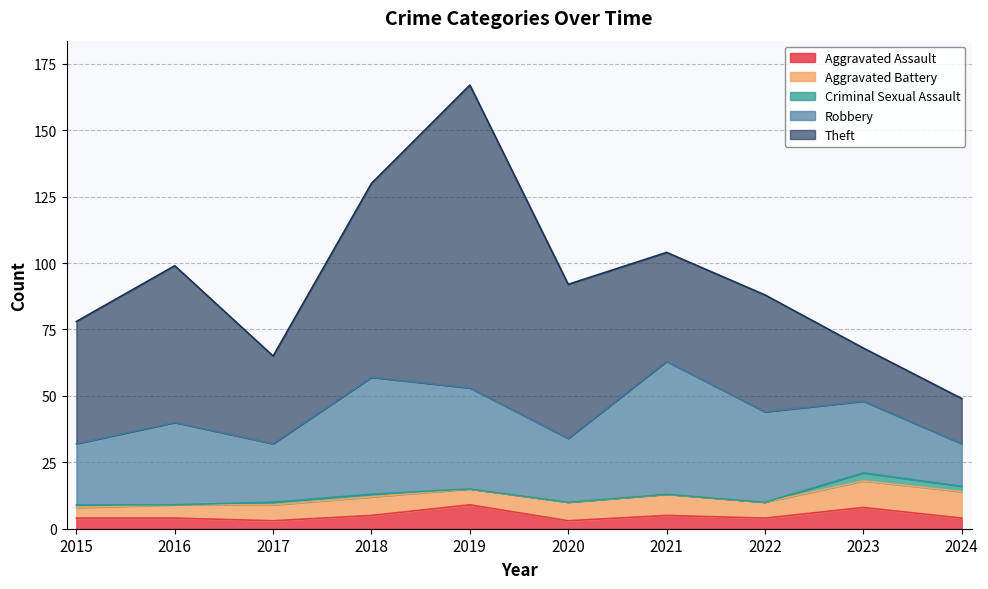

True or false: Aggravated Assault and Theft cross at least once.

False